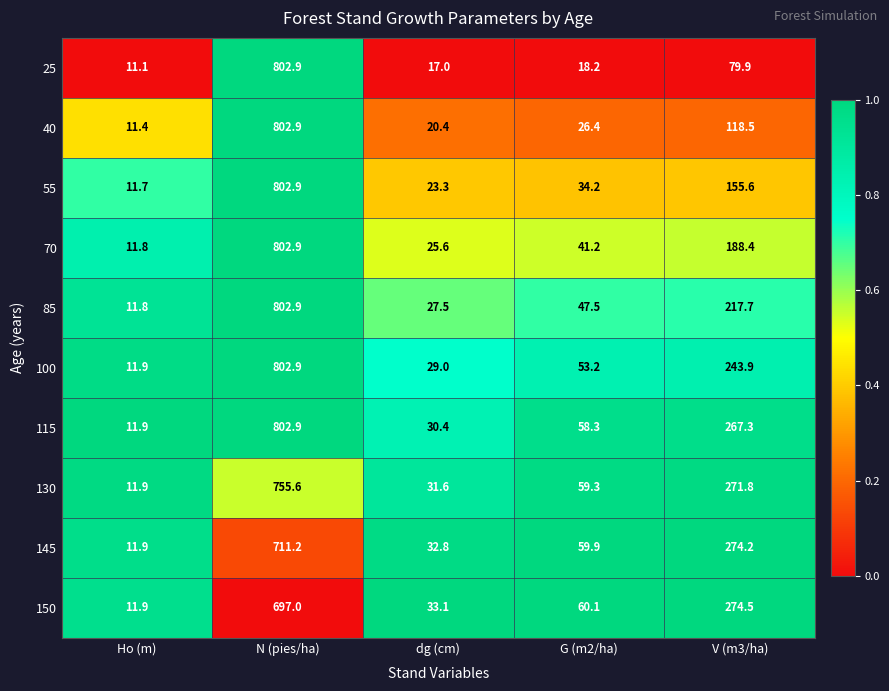

Where does the 55 series first go above 34?

N (pies/ha)